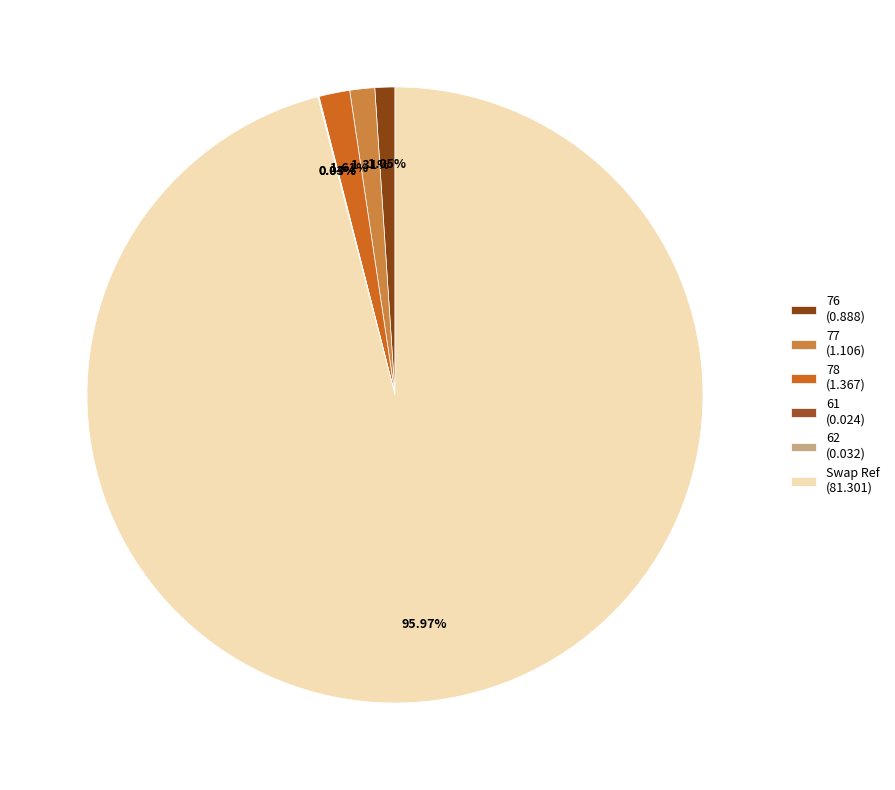

Is it true that 77 is 7% of the pie?

False